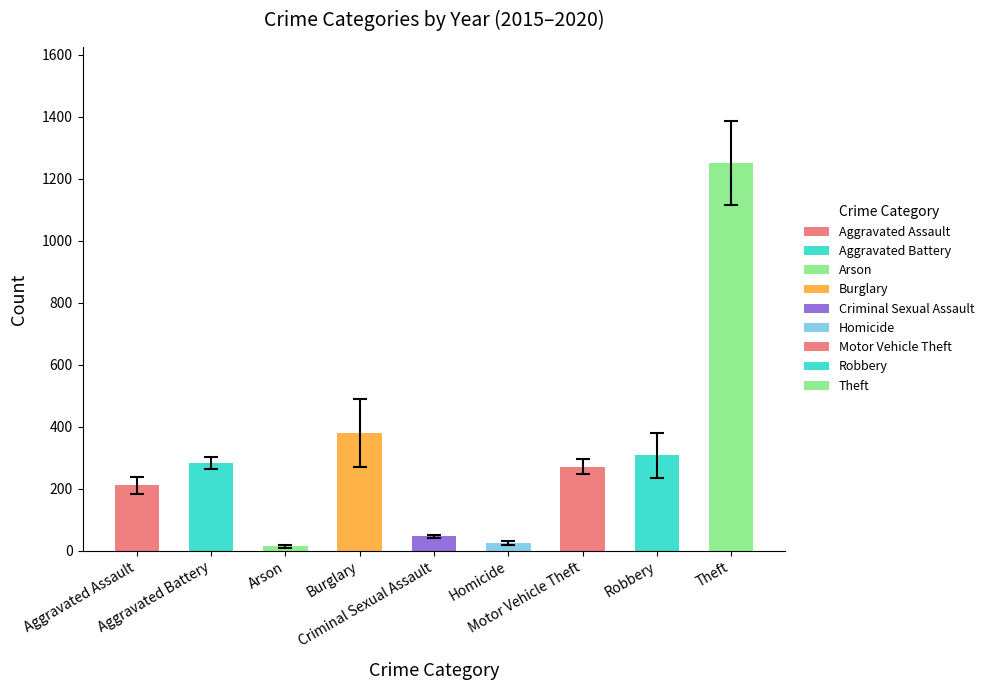

Is it true that 2020 equals 3 at Arson?

False